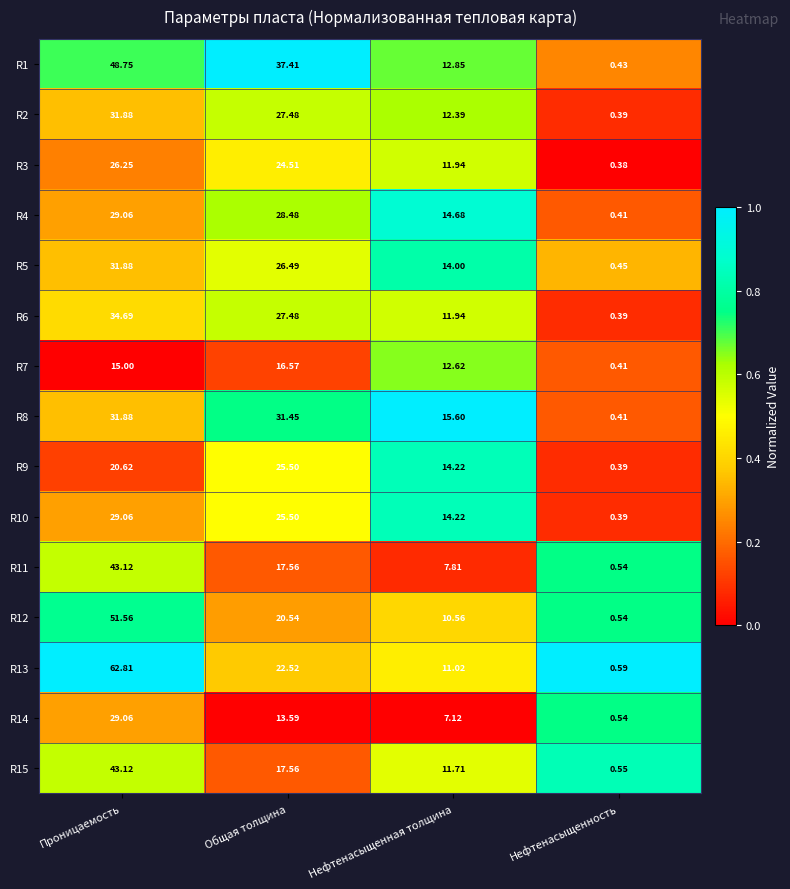

How many categories are shown in the chart?

4